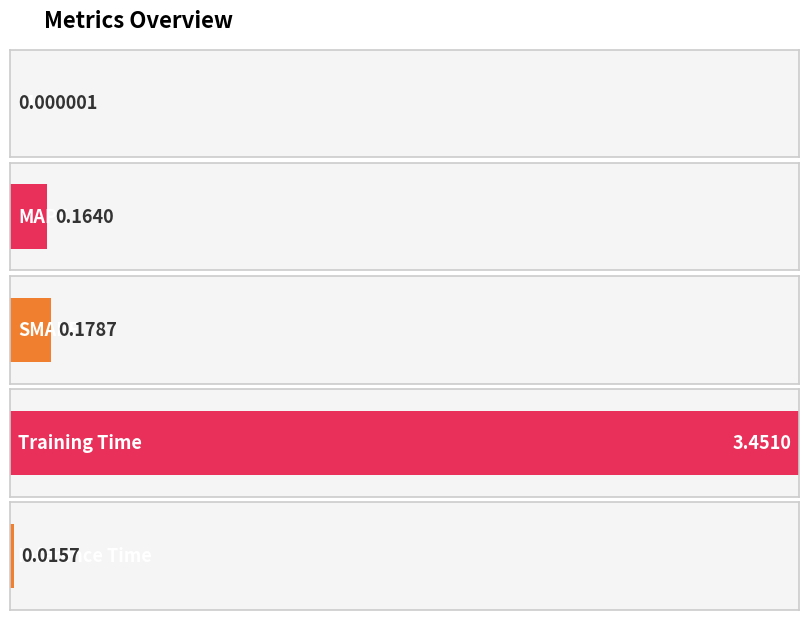

What is the value of the 3rd bar from the left?

0.2